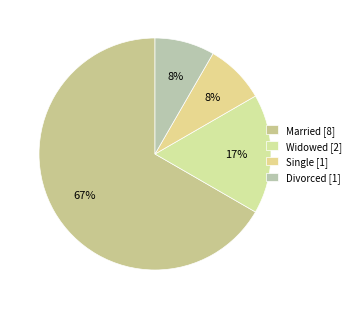

Is there a majority slice in this chart?

Yes